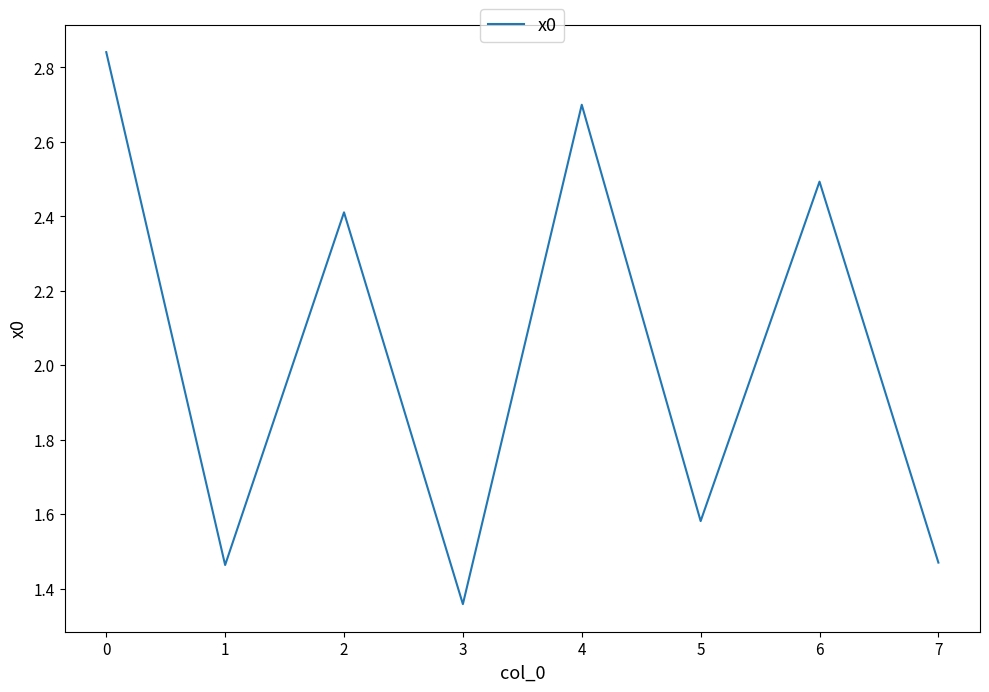

What is the difference between the second highest and minimum values?

1.3